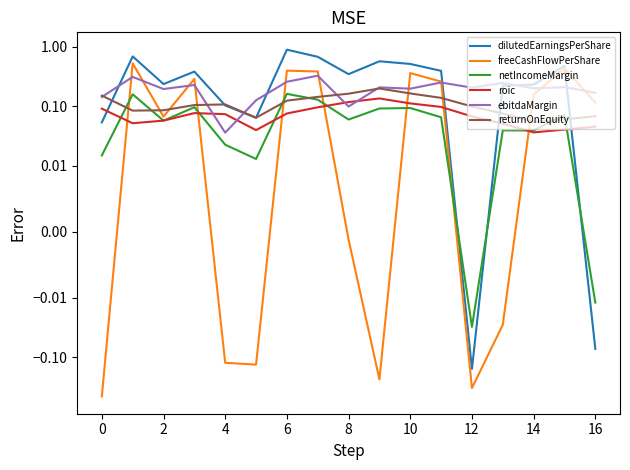

Count the number of data series in this chart.

6